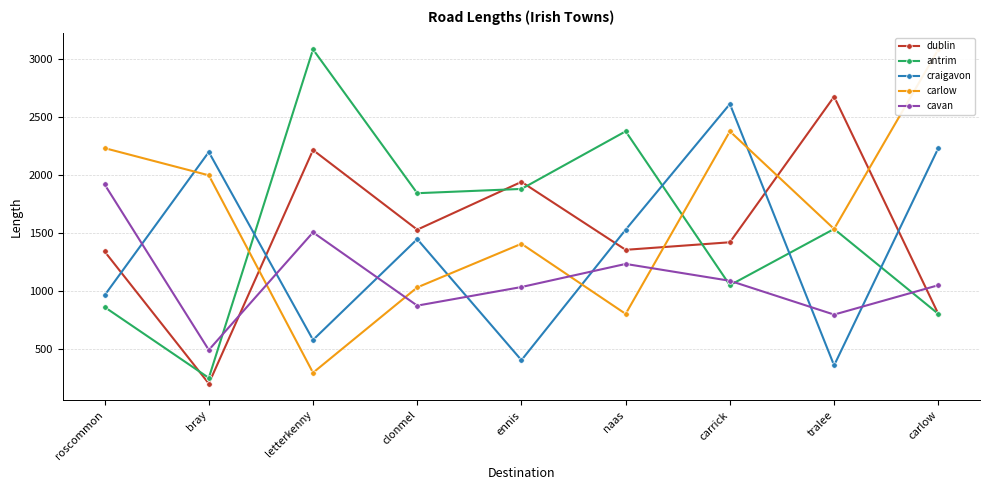

Is it true that craigavon equals 401.4 at ennis?

True